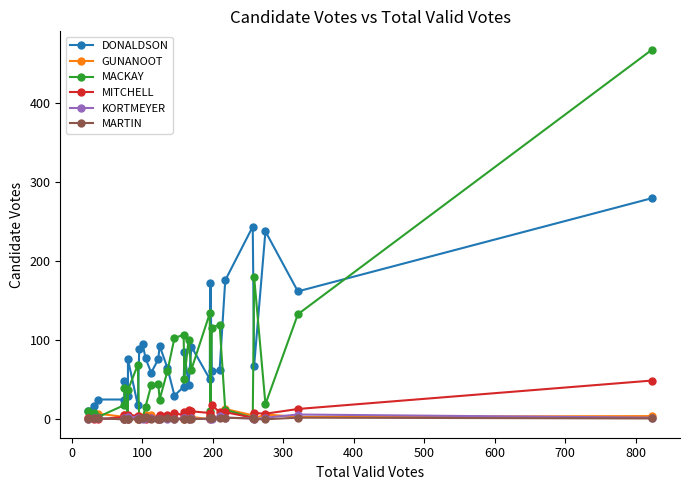

List the series in order of their peak value, highest first.

MACKAY, DONALDSON, MITCHELL, GUNANOOT, KORTMEYER, MARTIN